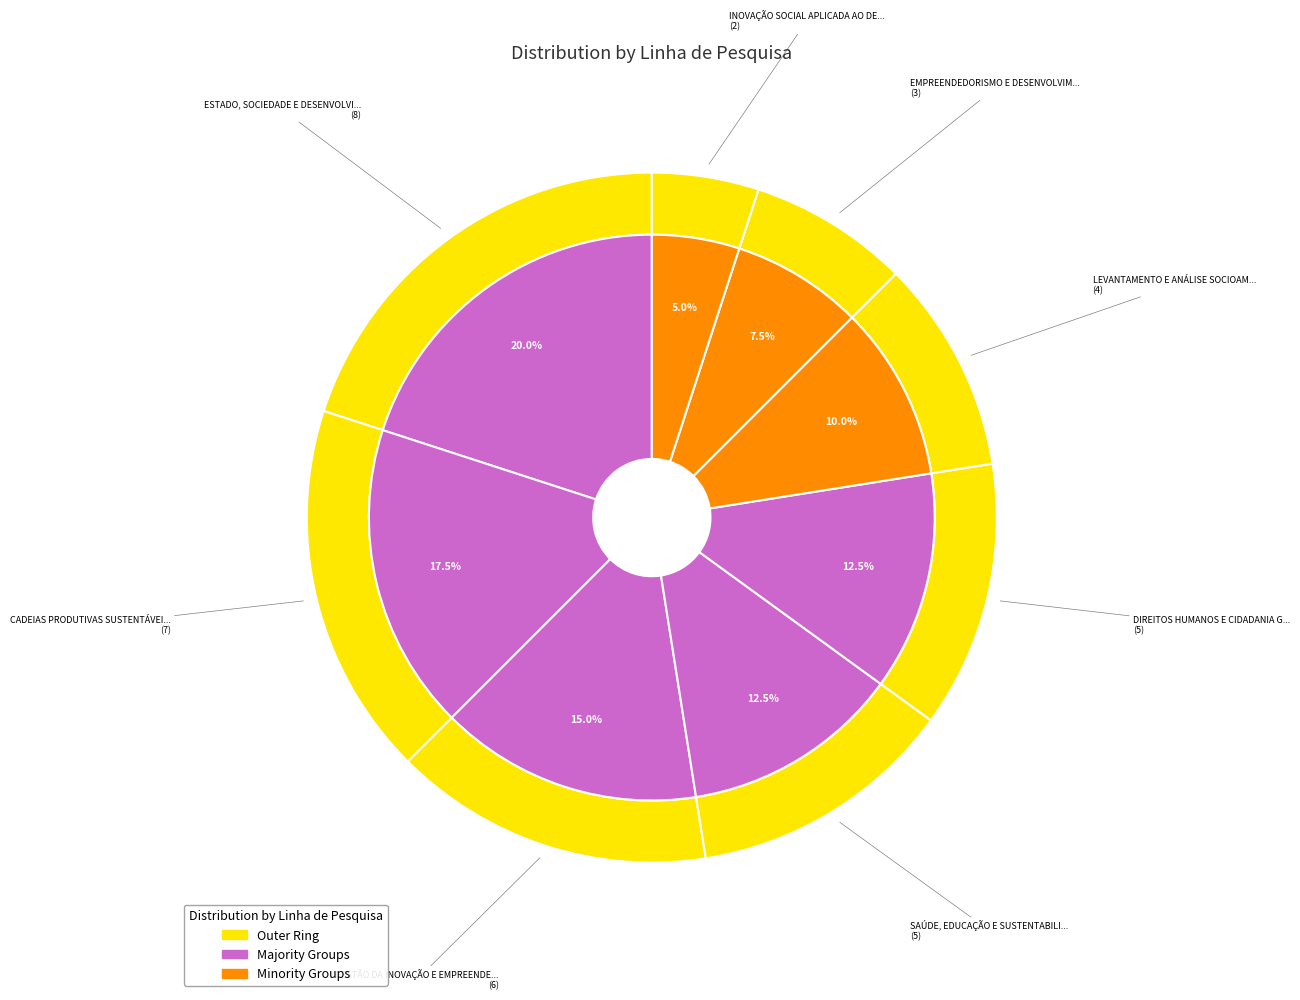

What is the ratio of the value at SAÚDE, EDUCAÇÃO E SUSTENTABILIDADE to the value at ESTADO, SOCIEDADE E DESENVOLVIMENTO LOCAL?

0.6